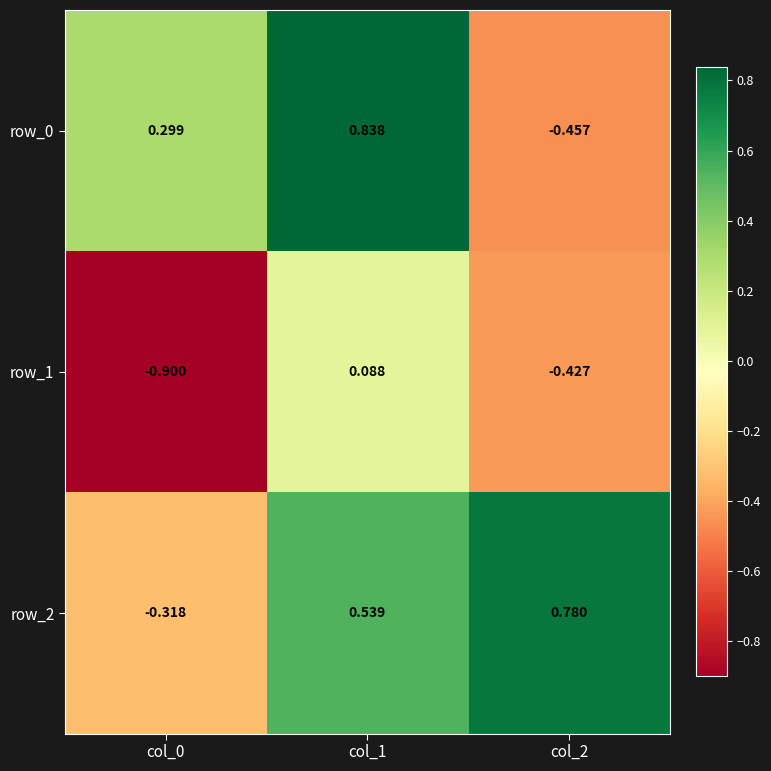

Where is row_0 nearest to the value 0?

col_0